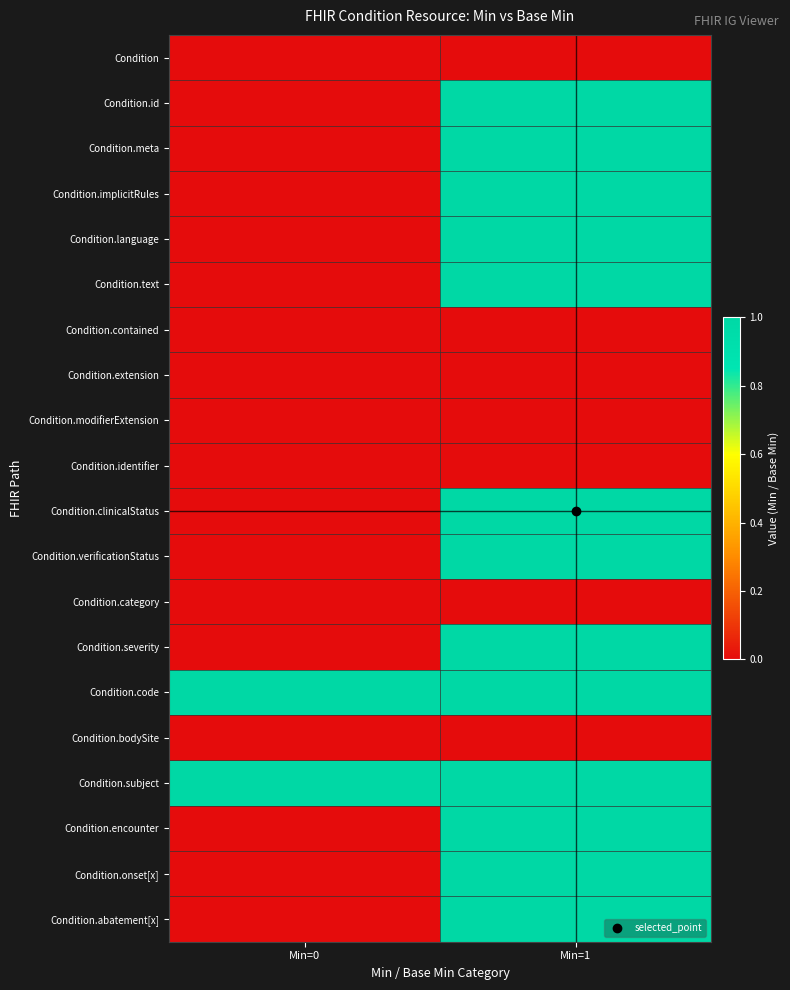

What is the greatest value displayed?

1